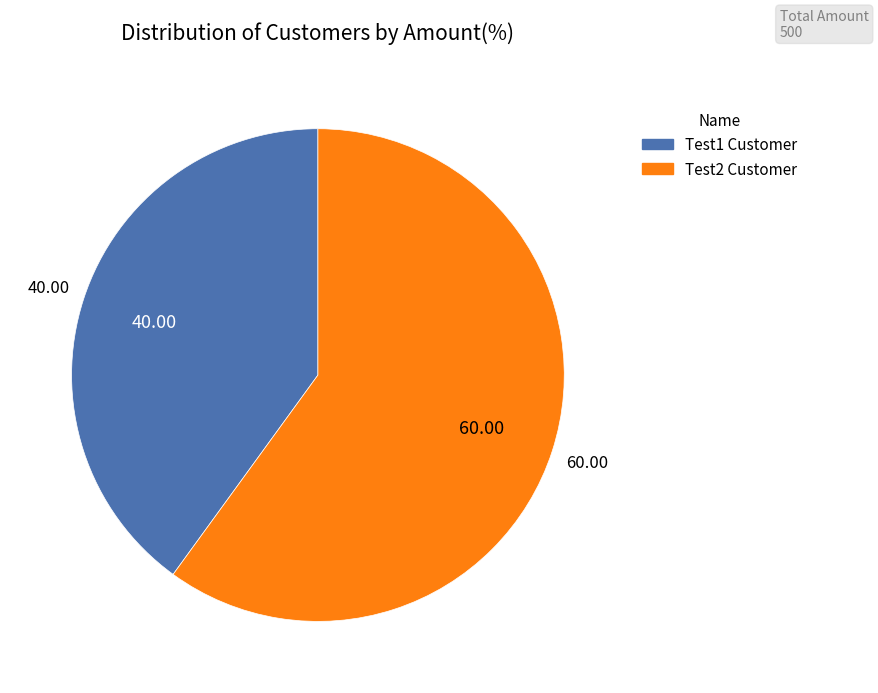

Is it true that Test2 Customer is 66% of the pie?

False